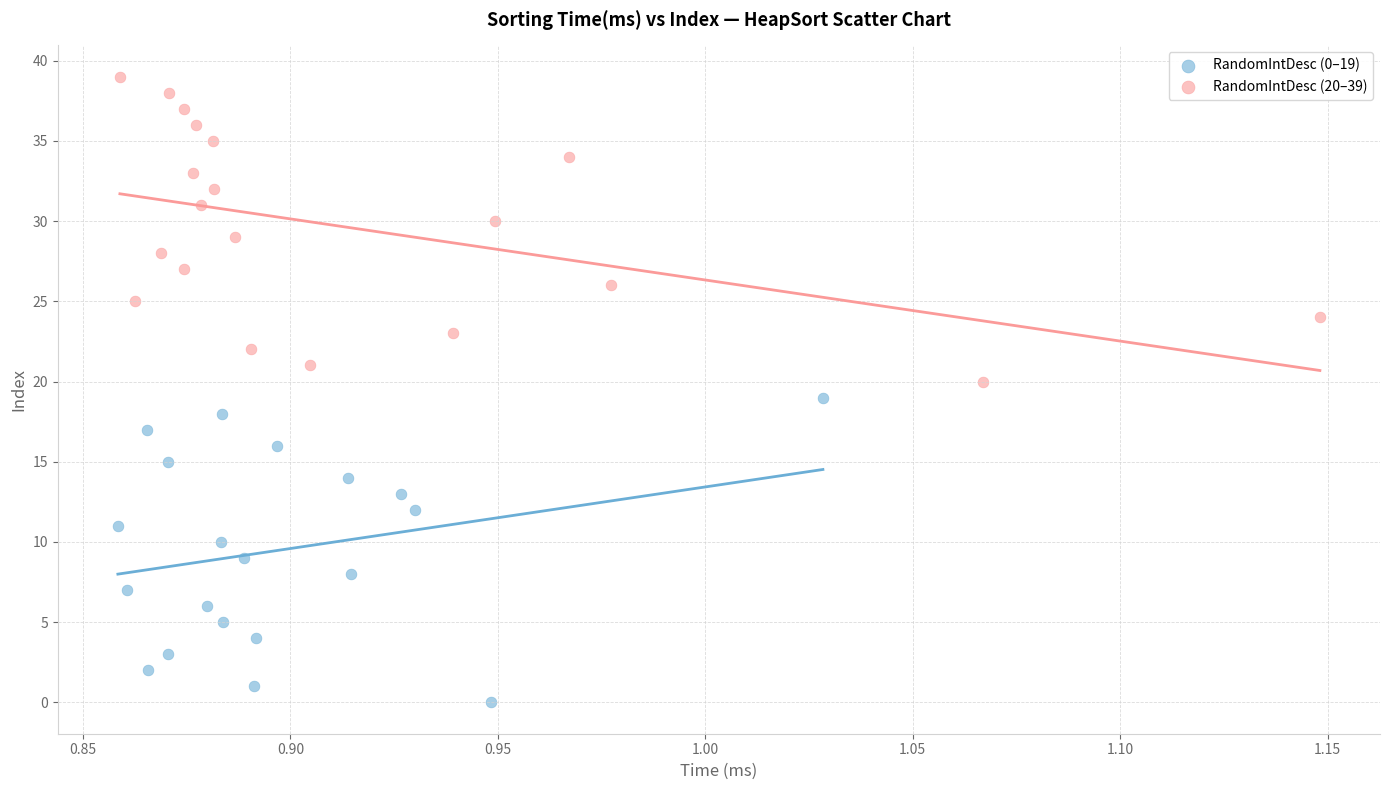

Which series contains the highest Y value?

RandomIntDesc (20–39)